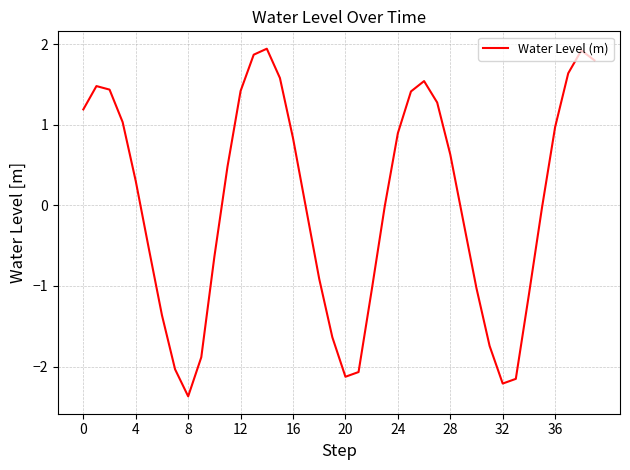

What is the minimum value shown in the chart?

-2.4